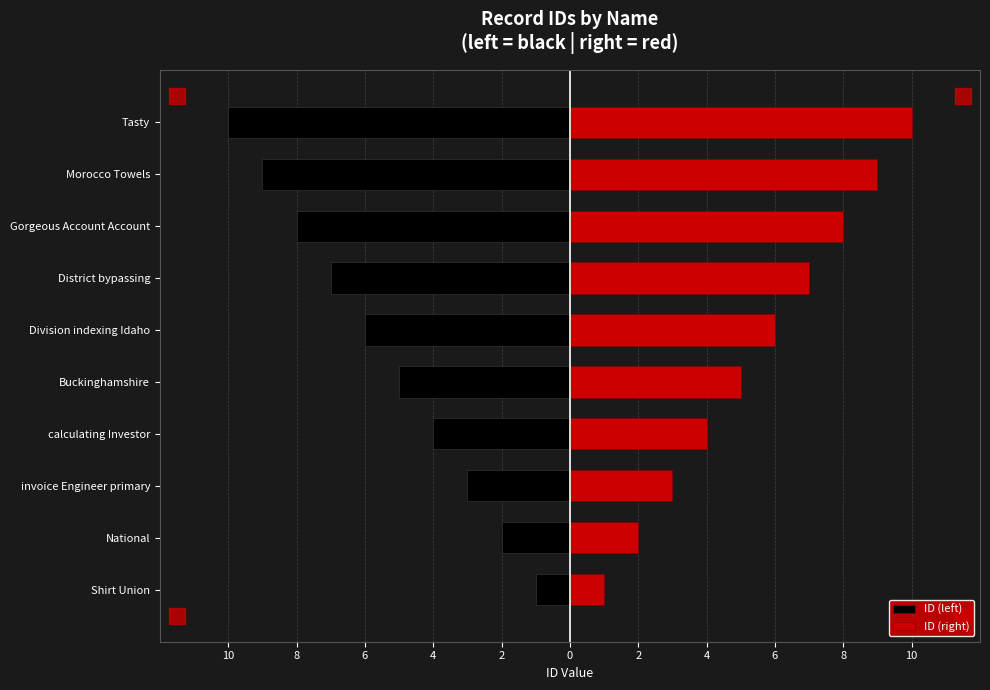

Which series changed the most between Shirt Union and Tasty?

ID (left)